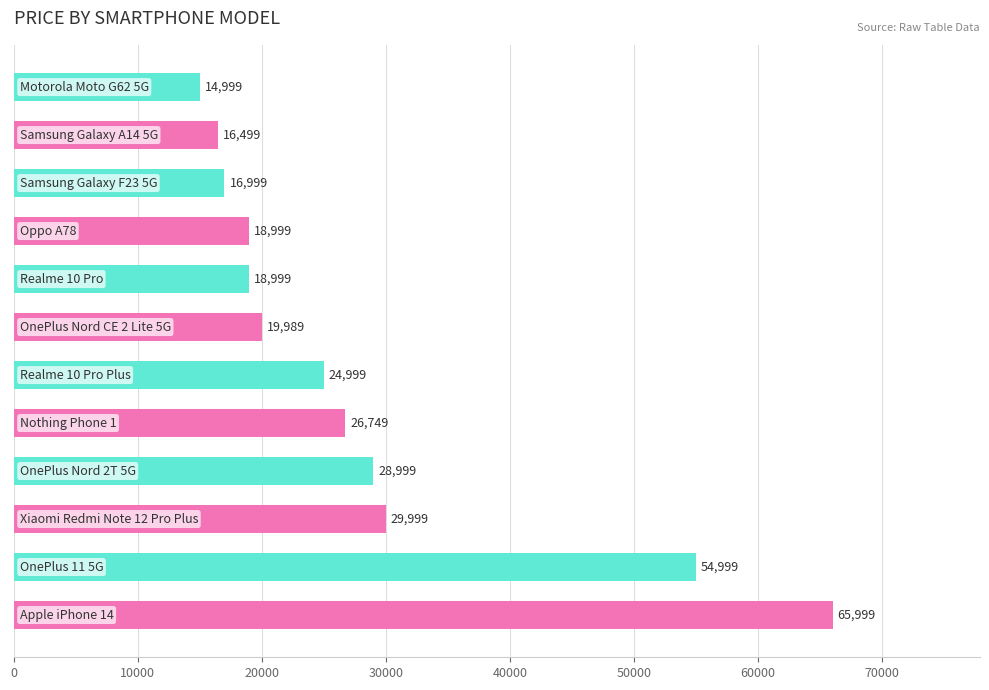

What is the difference between the maximum and second lowest values?

49500